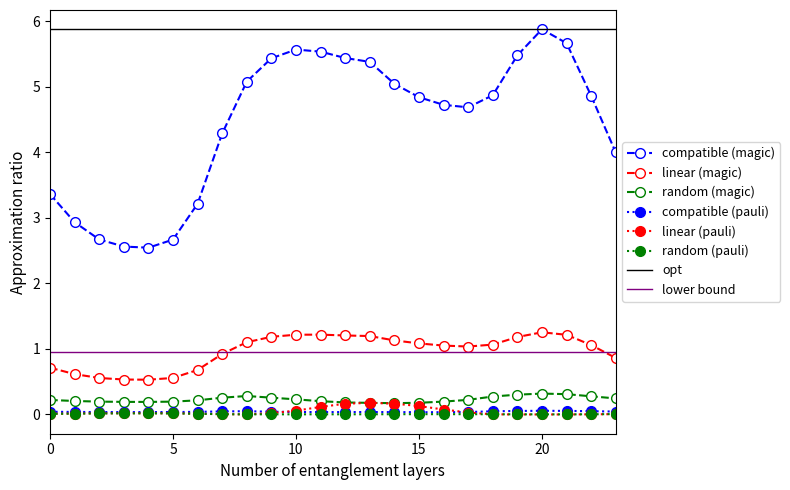

The random (magic) series shows 0.1 at 13. True or false?

False